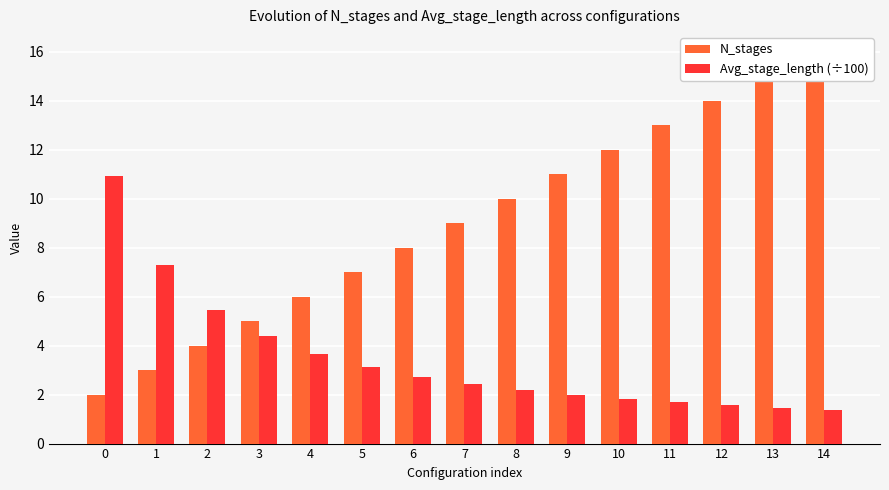

Rank the categories by N_stages value from lowest to highest.

0, 1, 2, 3, 4, 5, 6, 7, 8, 9, 10, 11, 12, 13, 14